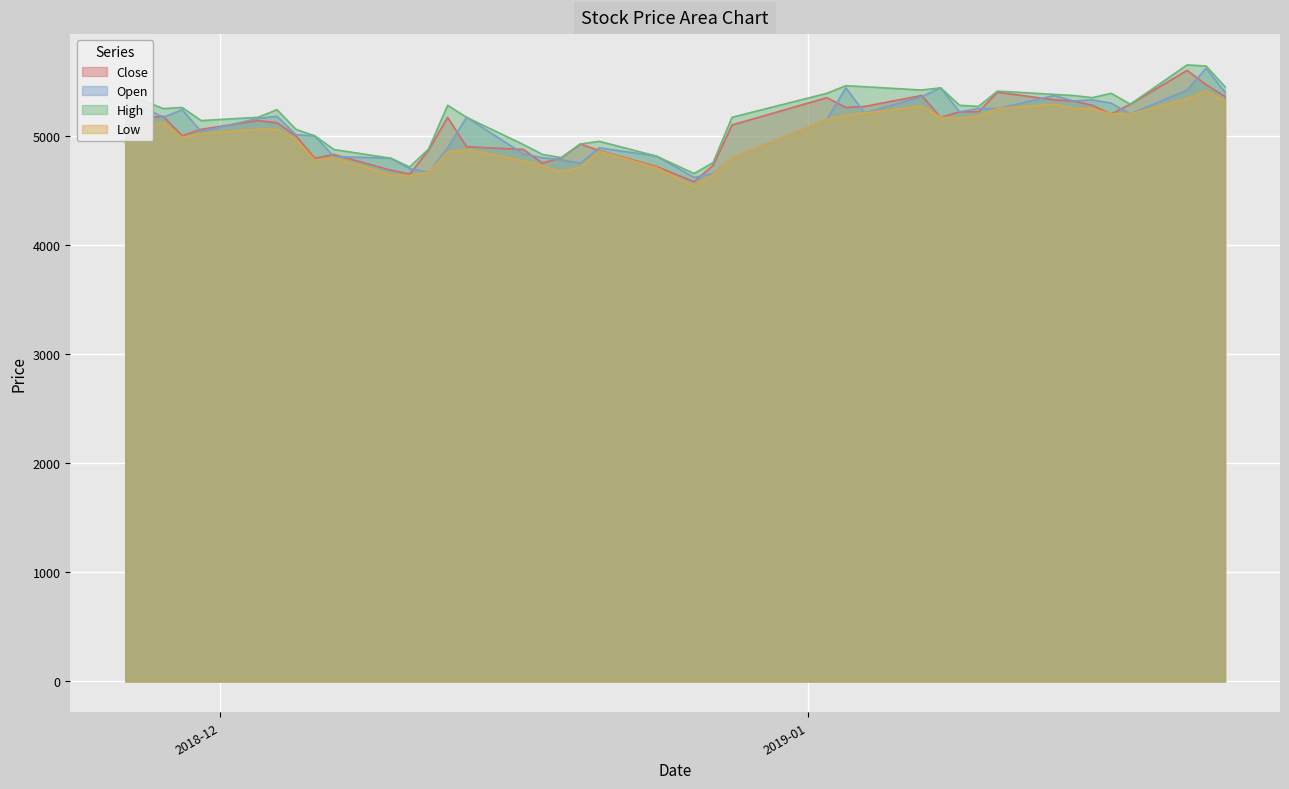

What are all the series names shown in the legend?

Close, Open, High, Low